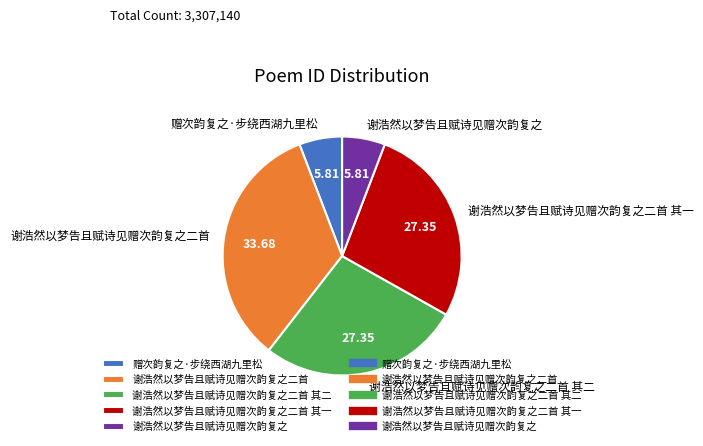

Which slice is the largest?

谢浩然以梦告且赋诗见赠次韵复之二首